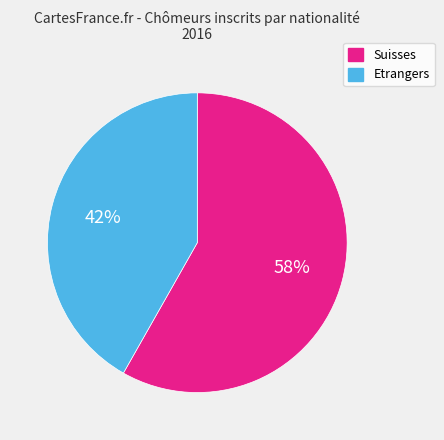

Which category has the smallest portion of the pie?

Etrangers